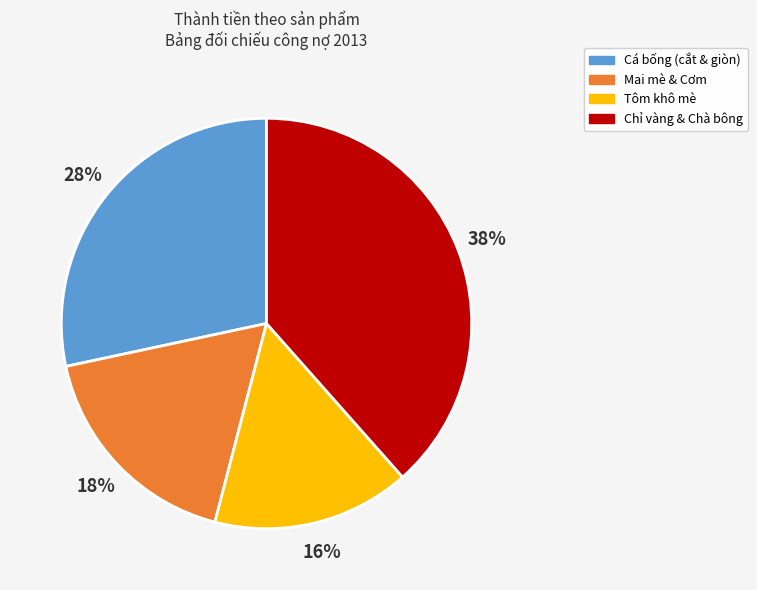

Is it true that Cá bống (cắt & giòn) is 15% of the pie?

False